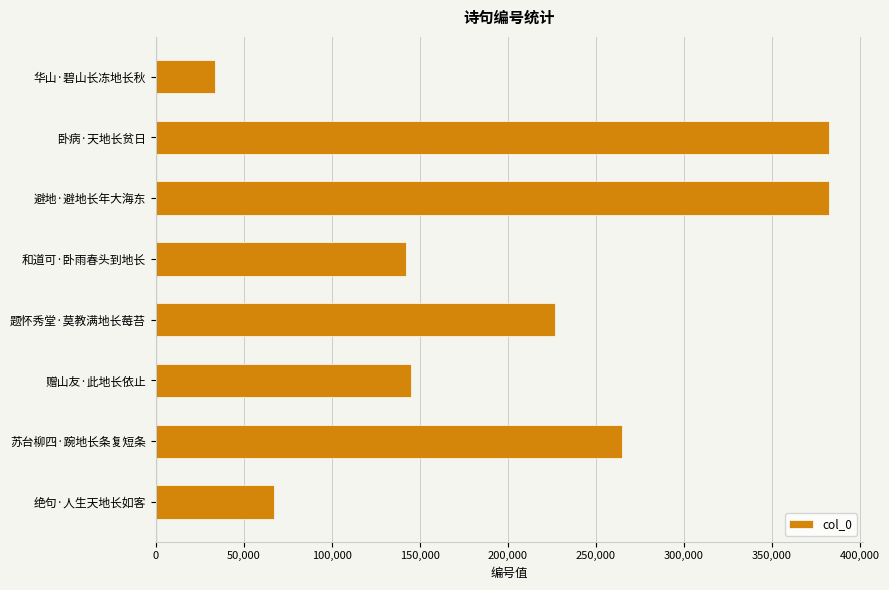

The value at 和道可·卧雨春头到地长 is 142103. True or false?

True